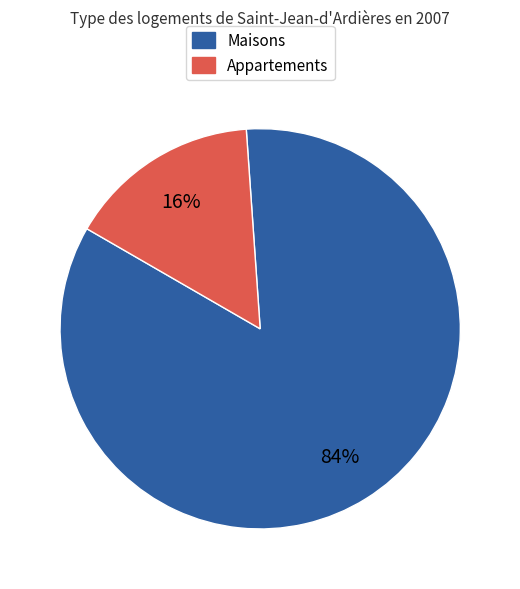

To the nearest percent, what is the average slice percentage?

50%